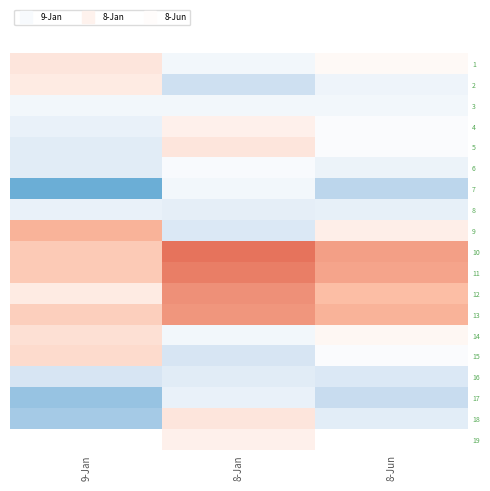

Which has a higher value, 9-Jan or 8-Jun?

9-Jan